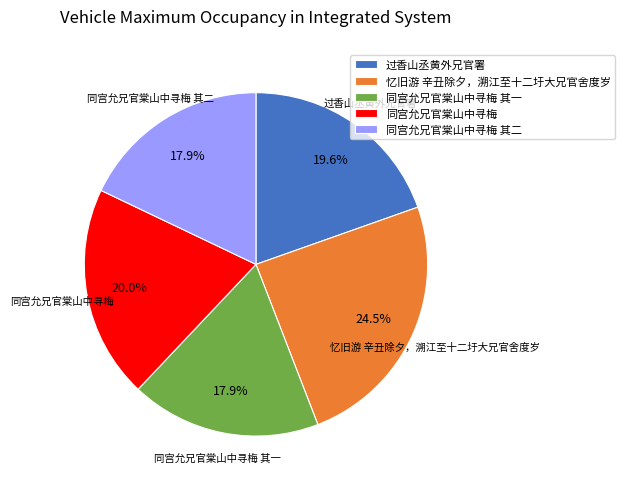

Is 过香山丞黄外兄官署 the majority of the pie?

No